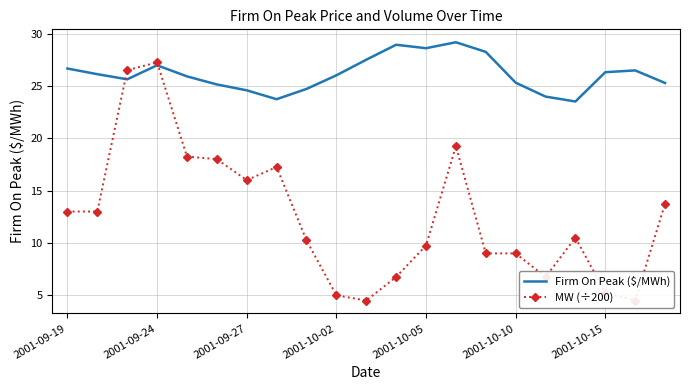

Rank the series by their maximum value, from highest to lowest.

Firm On Peak ($/MWh), MW (÷200)